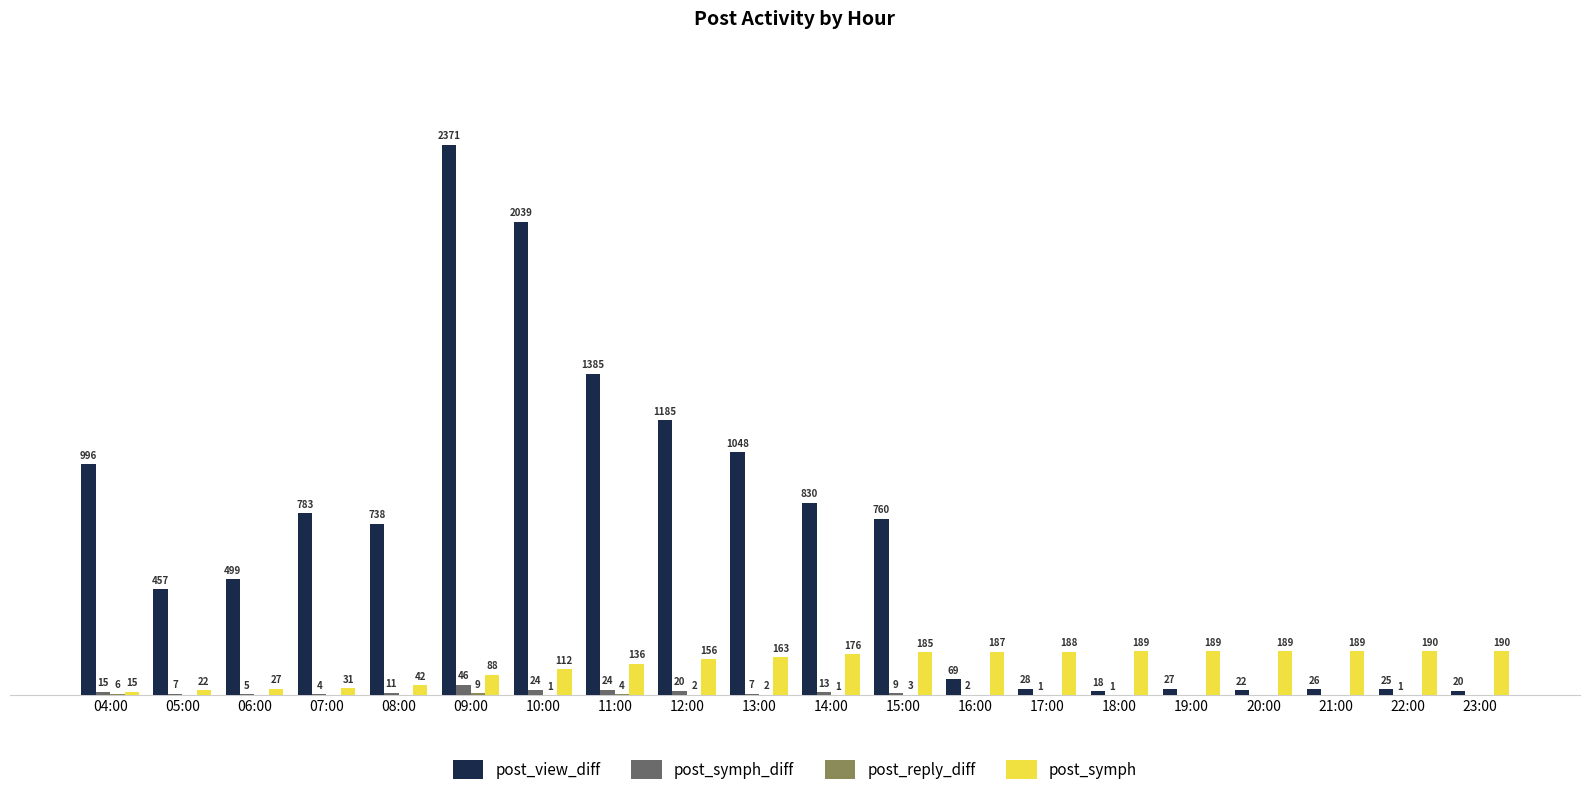

Which series changed the most between 11:00 and 22:00?

post_view_diff